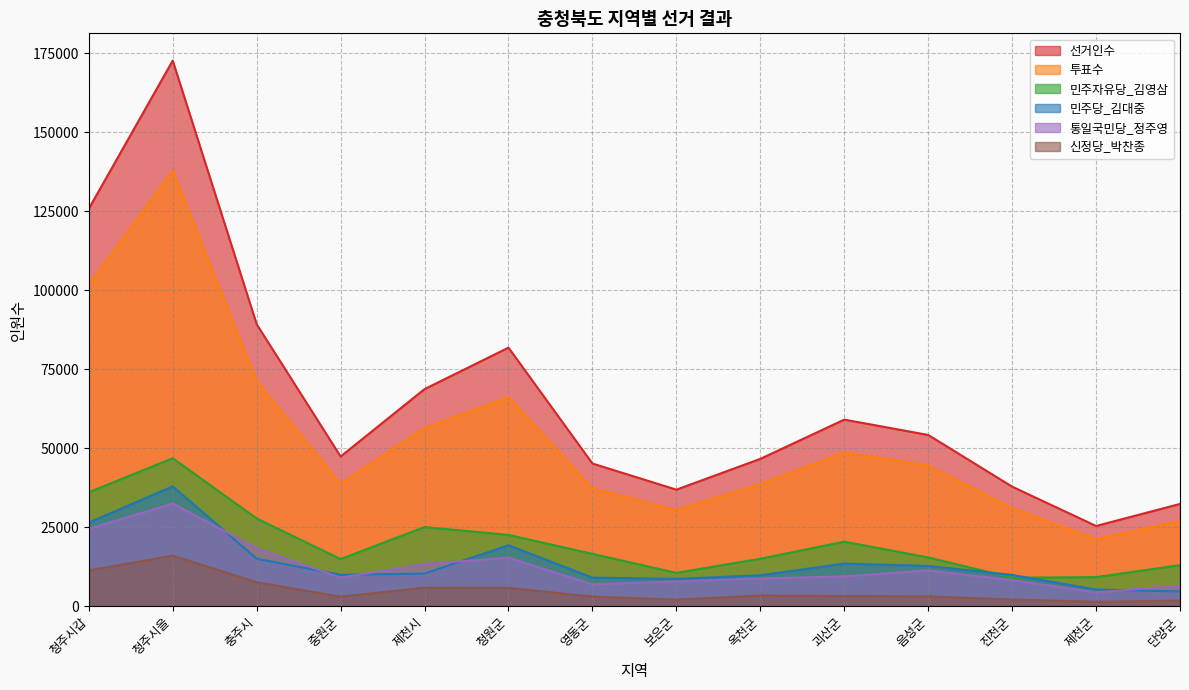

Between 청원군 and 단양군, which series saw the biggest shift?

선거인수